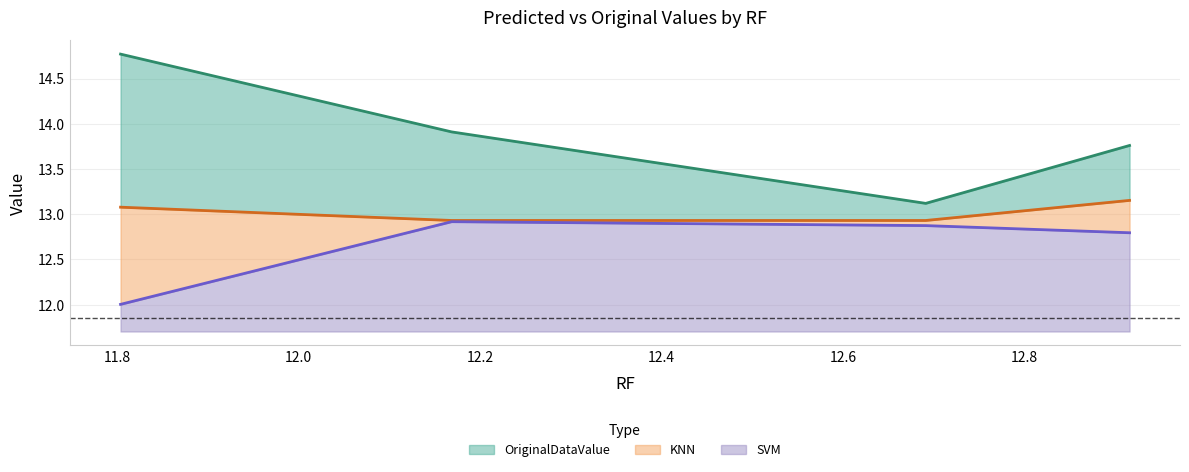

True or false: KNN and SVM intersect in this chart.

False